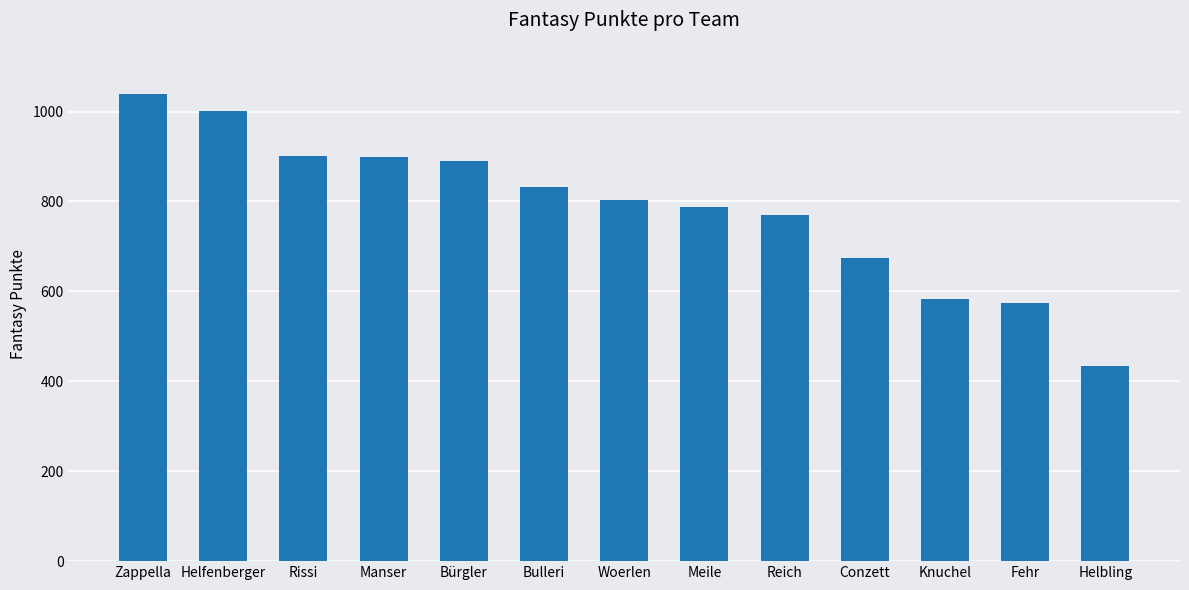

What is the label of the 11th bar from the right?

Rissi